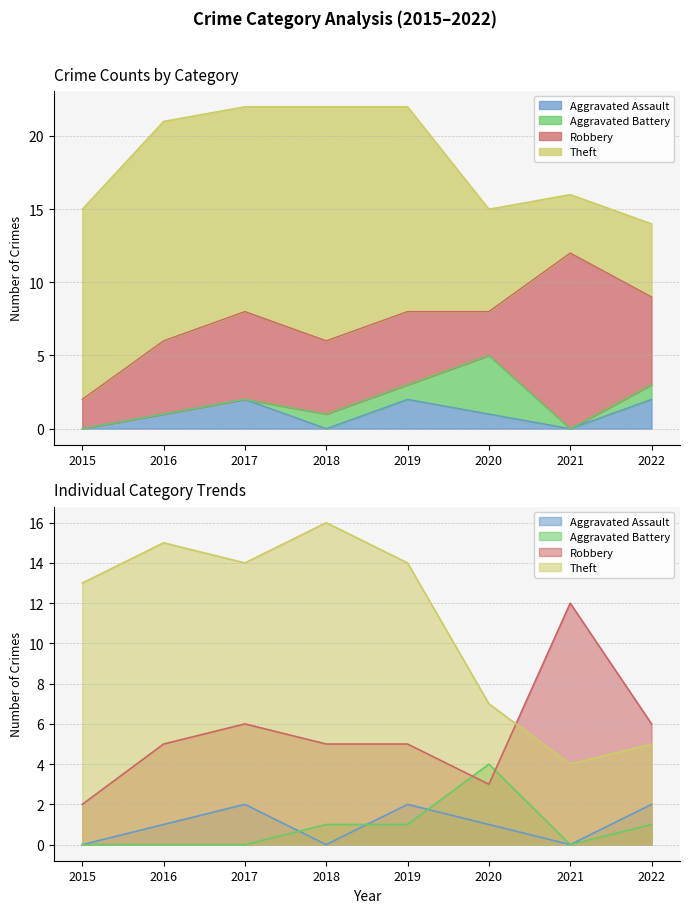

What is the value of the Theft point at the 2nd from the left?

15